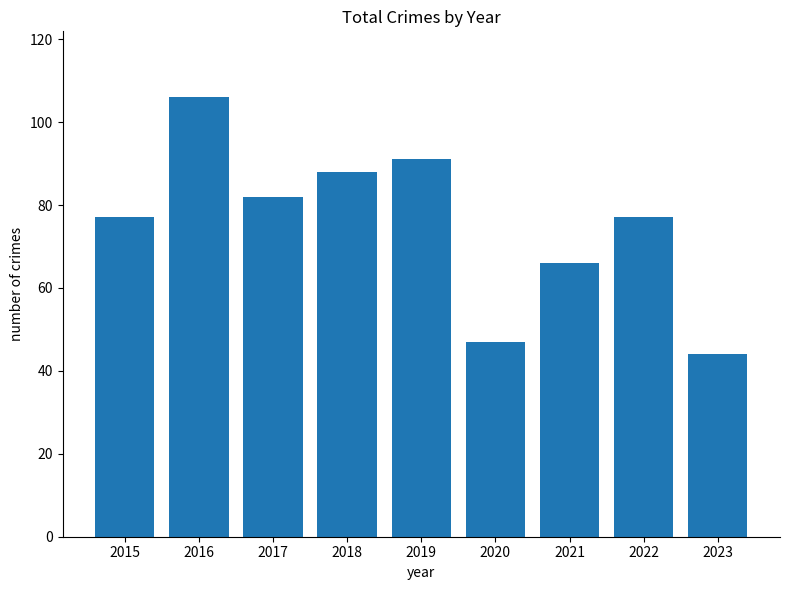

What is the ratio of the value at 2018 to the value at 2023?

2.0